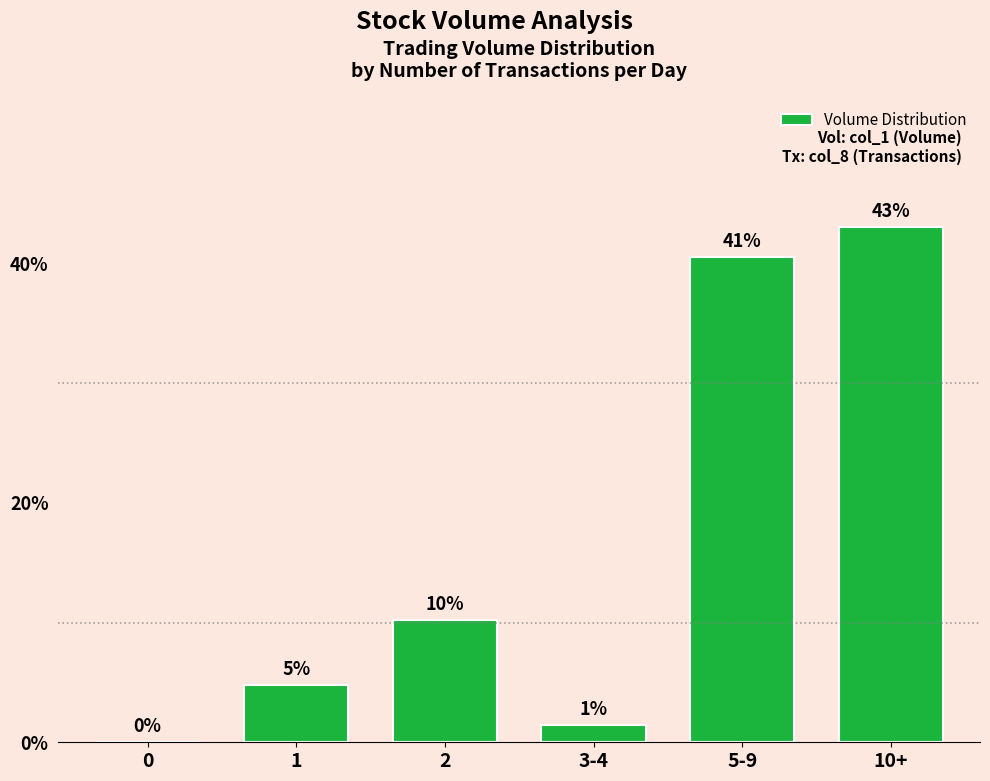

What is the difference between the values at 10+ and 0?

43.0